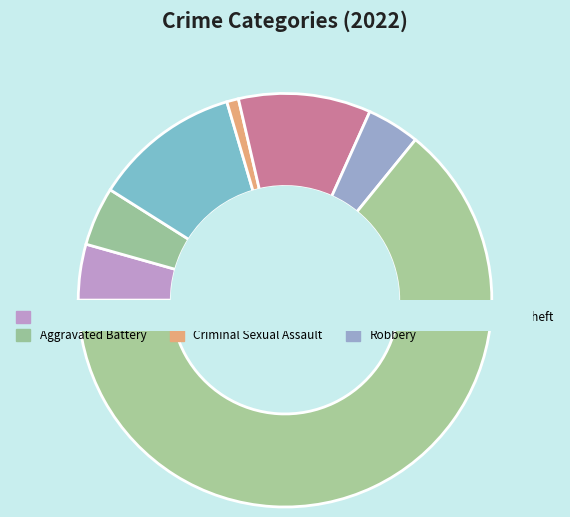

To the nearest percent, what is the average slice percentage?

12%